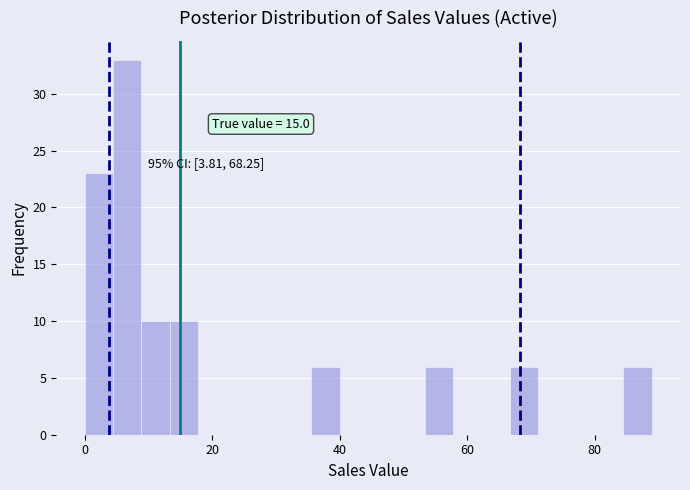

Read against the x-axis, roughly where is the centre of the tallest bar?

6